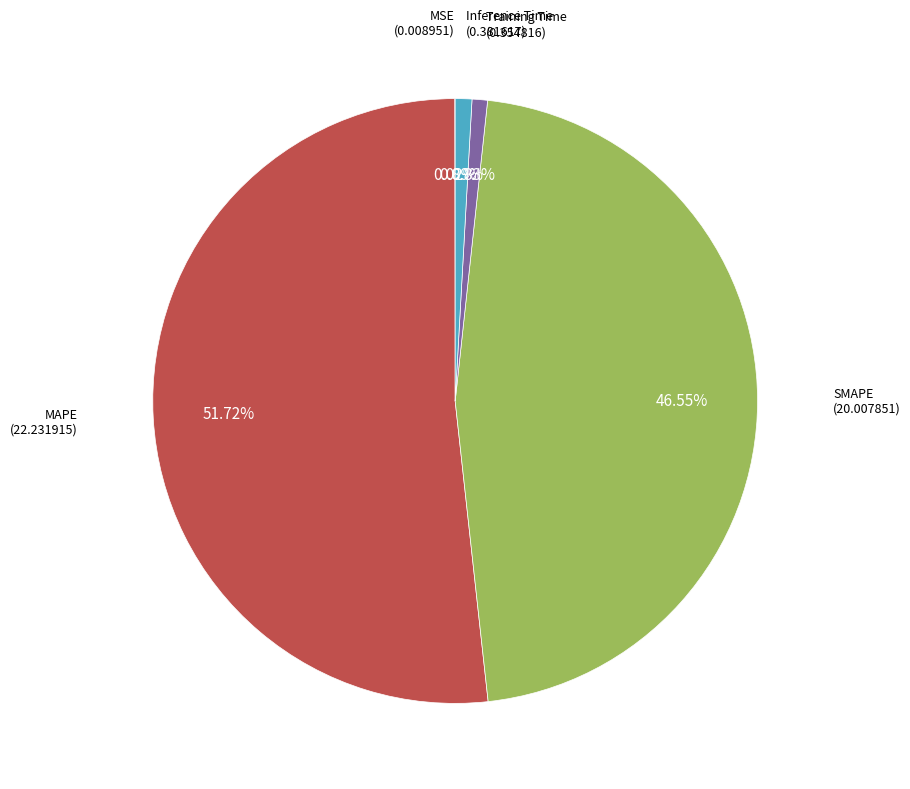

To the nearest percent, what is the average slice percentage?

20%